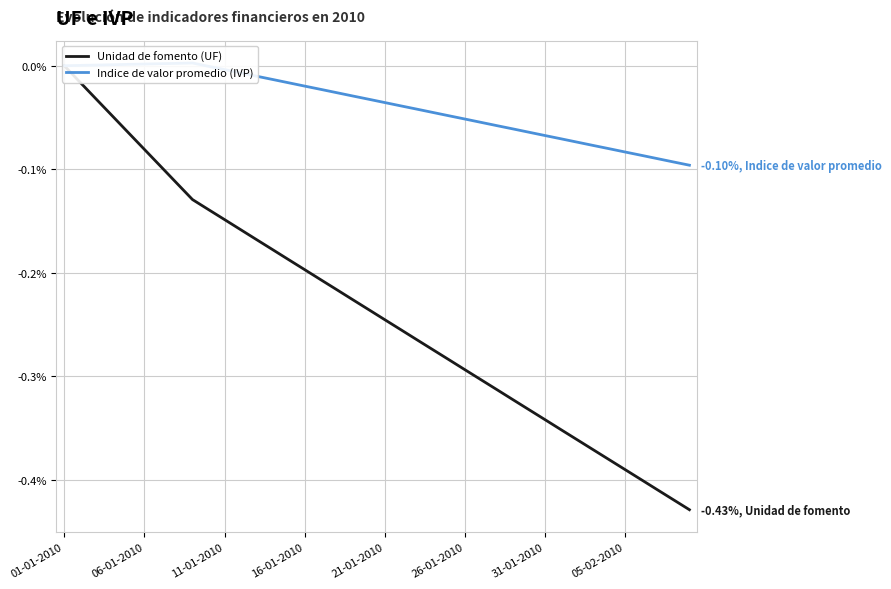

Is the value of Unidad de fomento (UF) at 18 greater than the value of Indice de valor promedio (IVP) at 17?

No